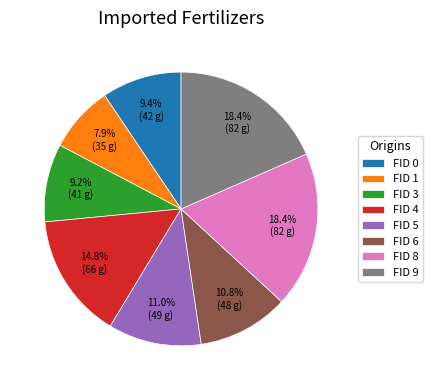

How much of the chart is everything except FID 8?

81.6%